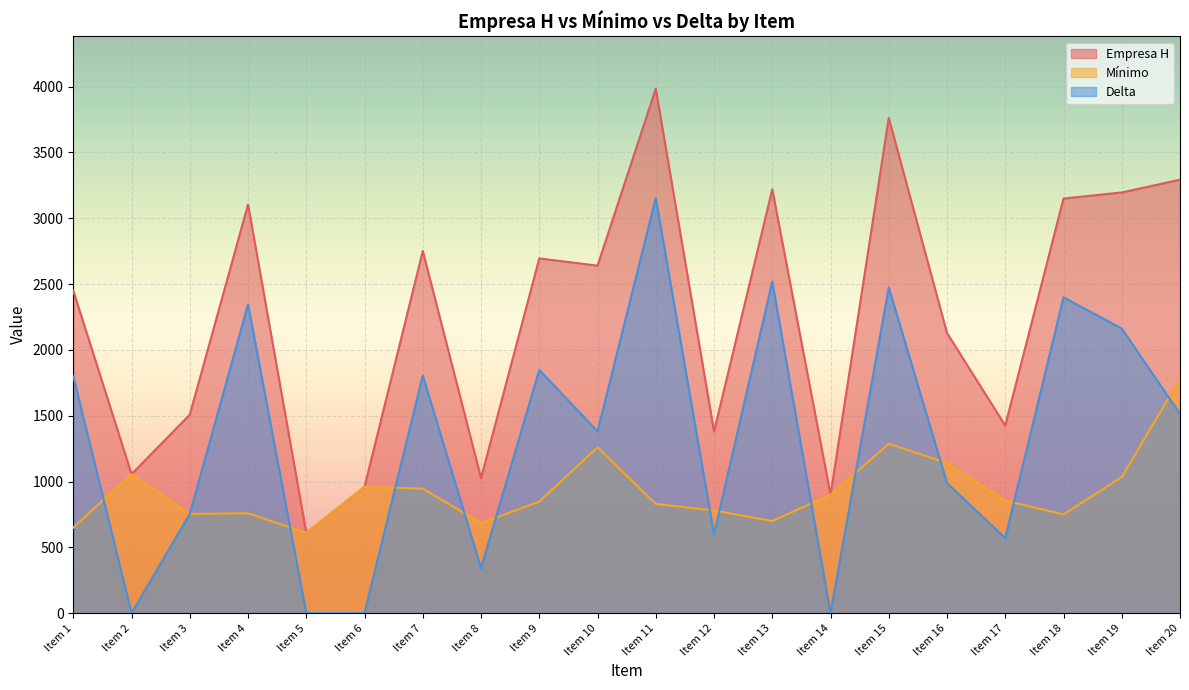

True or false: Empresa H has more than 2 points higher than both neighbors.

True